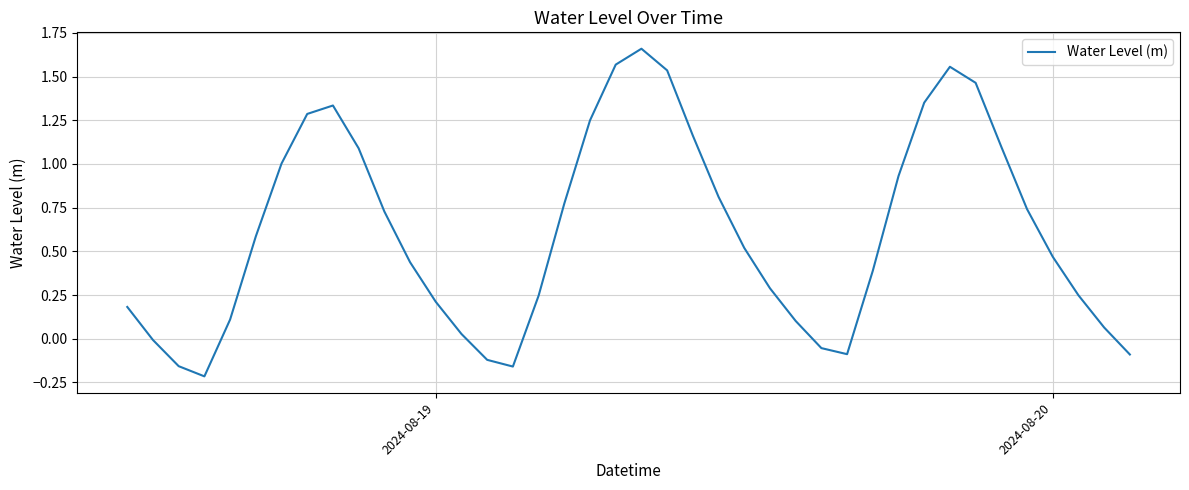

Is this an area chart (filled region under the line)?

No